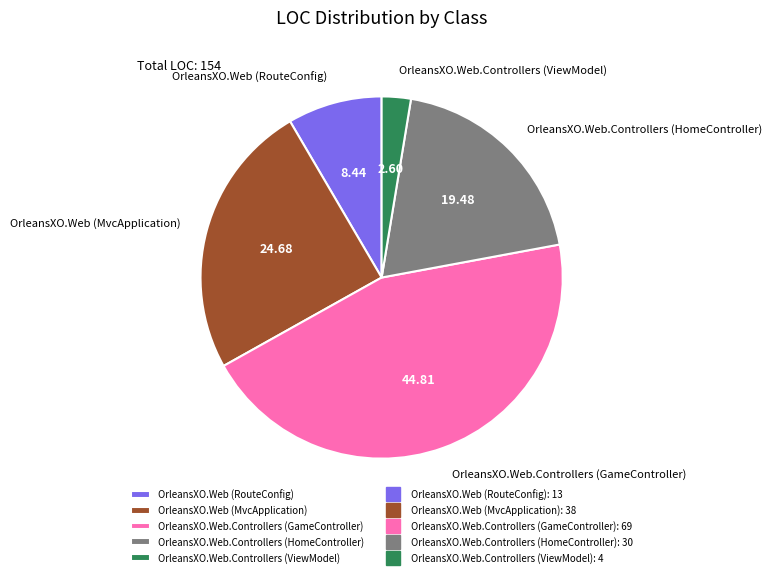

Between OrleansXO.Web.Controllers (HomeController) and OrleansXO.Web (MvcApplication), which is larger?

OrleansXO.Web (MvcApplication)